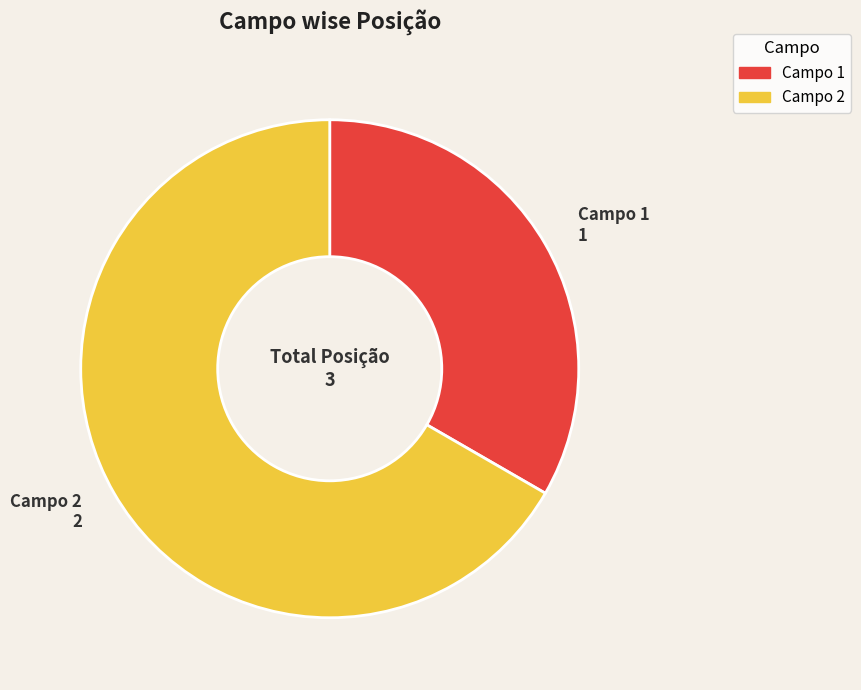

Does any single category account for the majority?

Yes